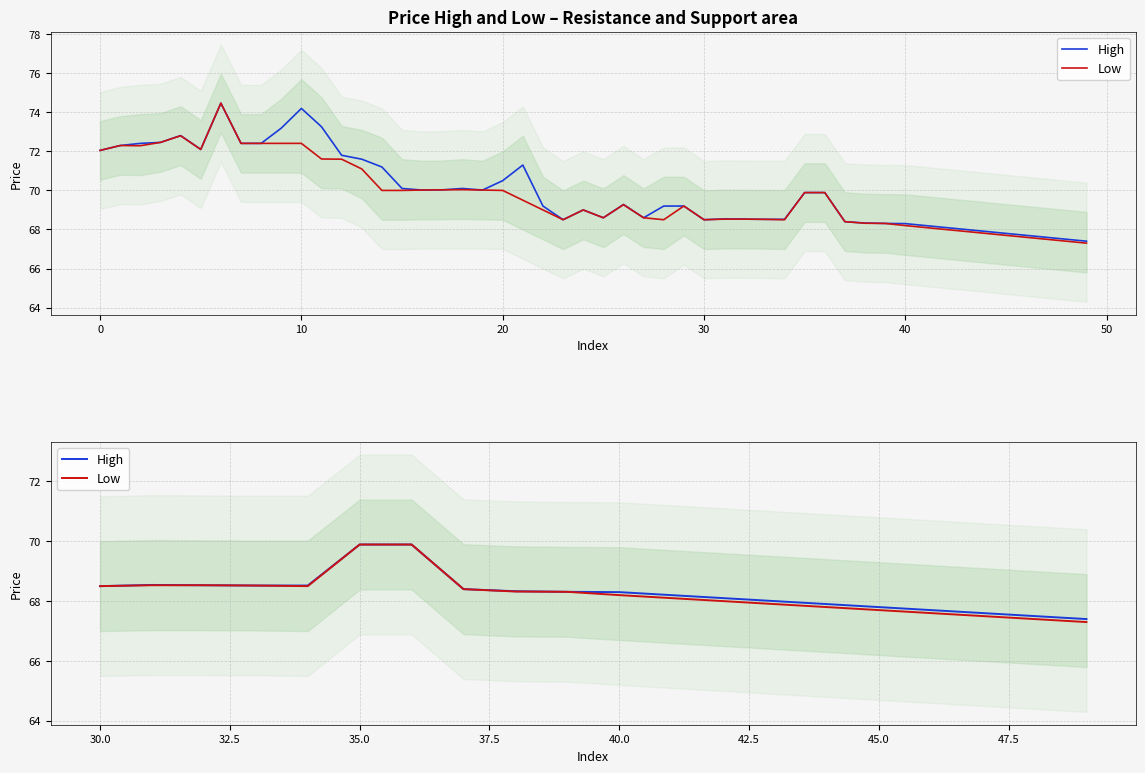

True or false: Low and High intersect in this chart.

False